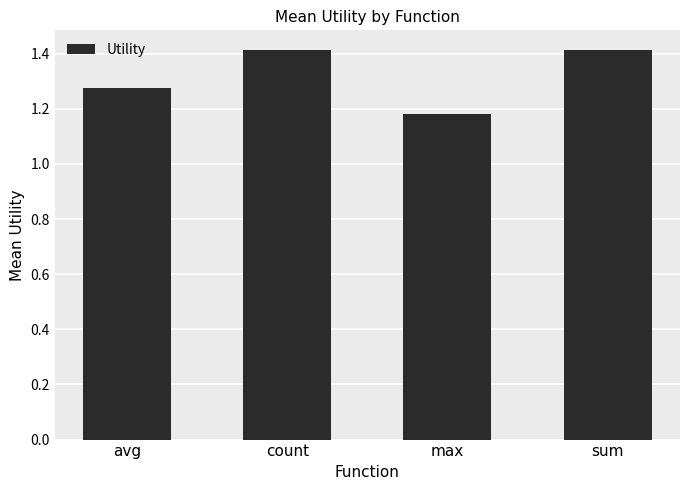

What is the maximum value shown in the chart?

1.4